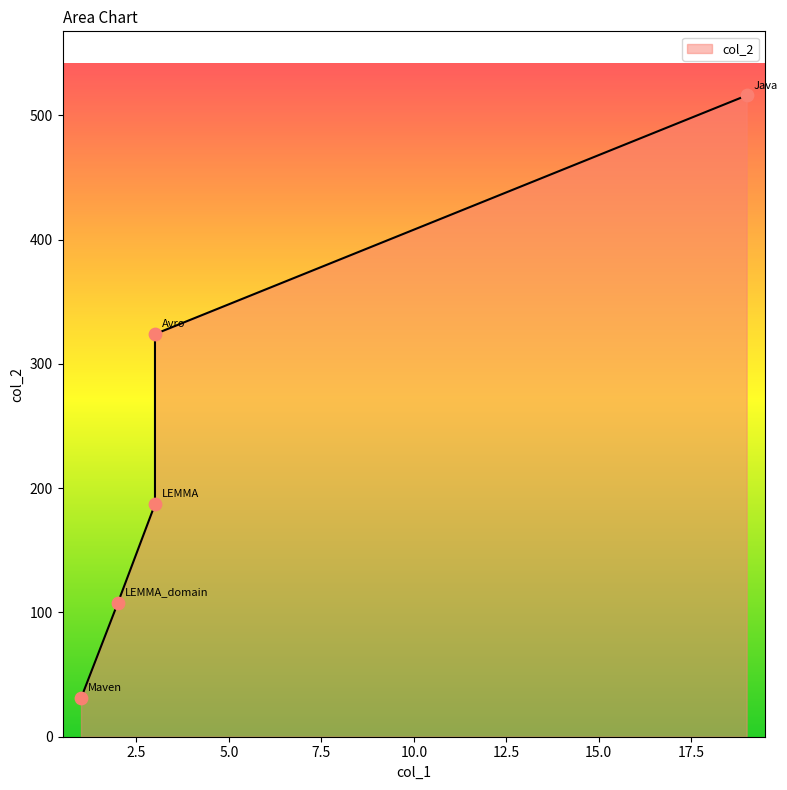

What is the ratio of the value at LEMMA_domain to the value at LEMMA?

0.6